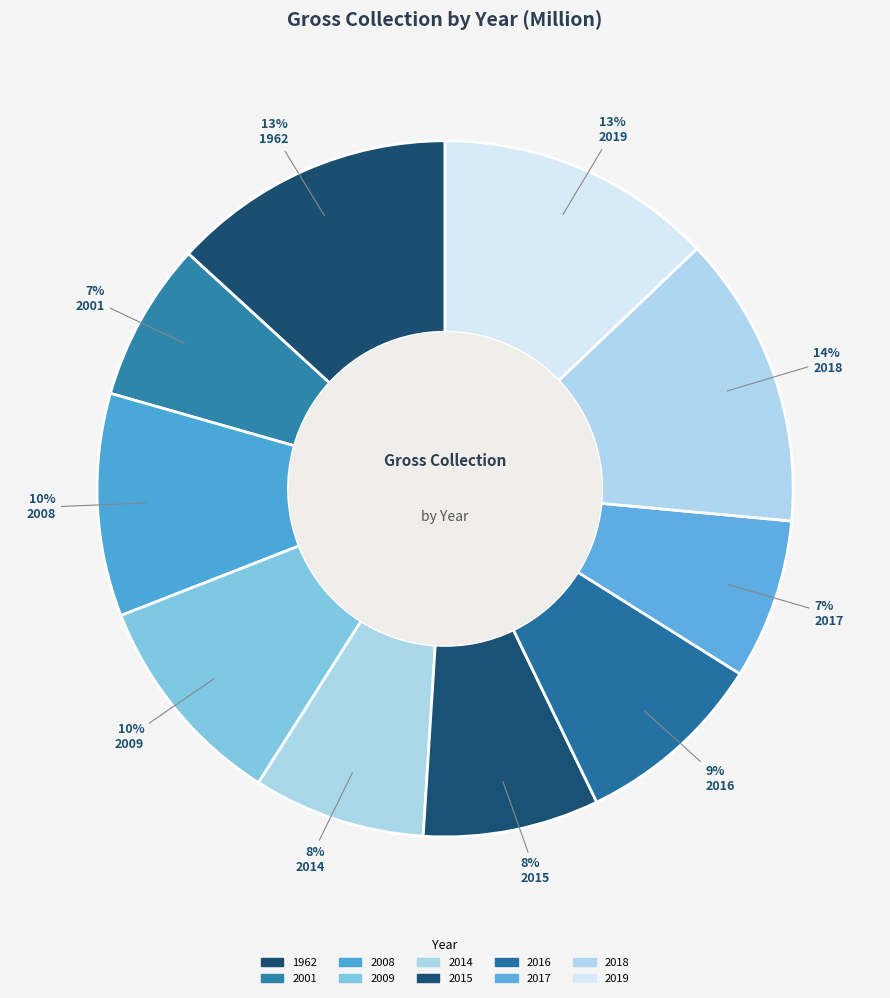

Count the number of slices in the pie.

10